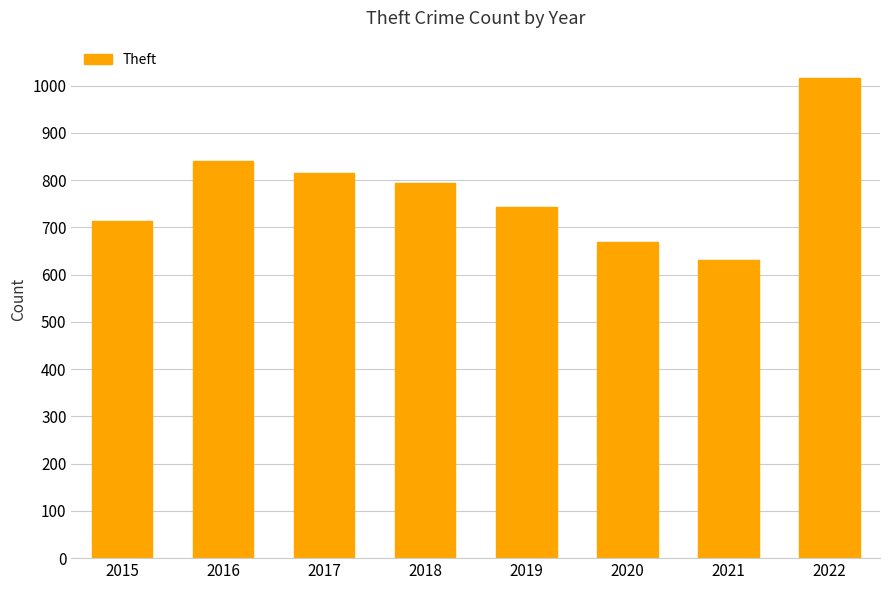

What is the approximate value at 2021, to the nearest 5?

630